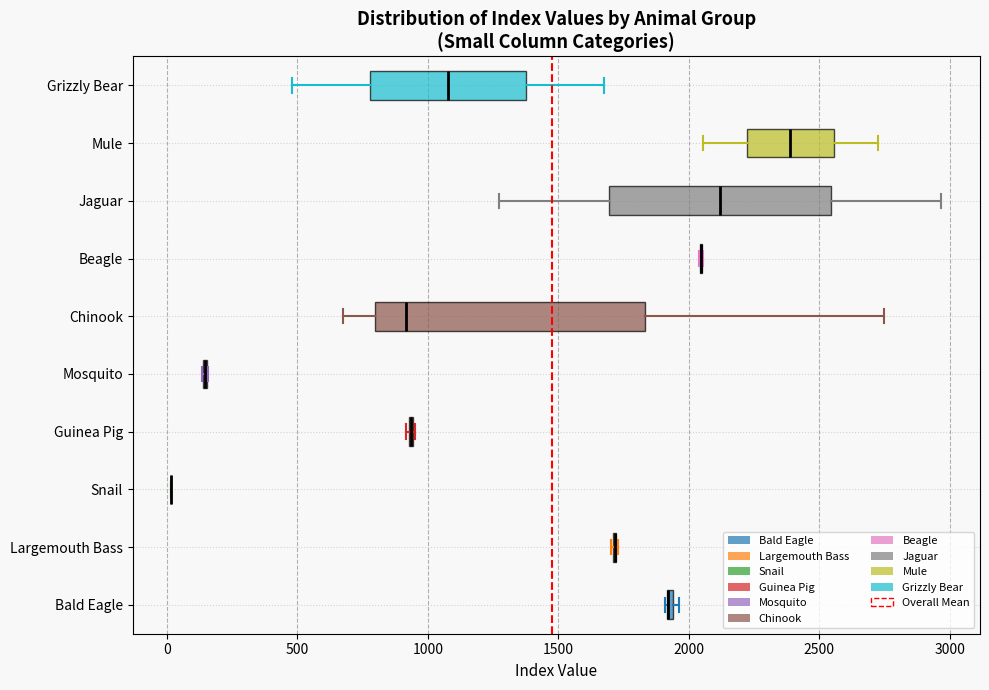

Which box is the widest, from its left edge to its right edge?

Chinook